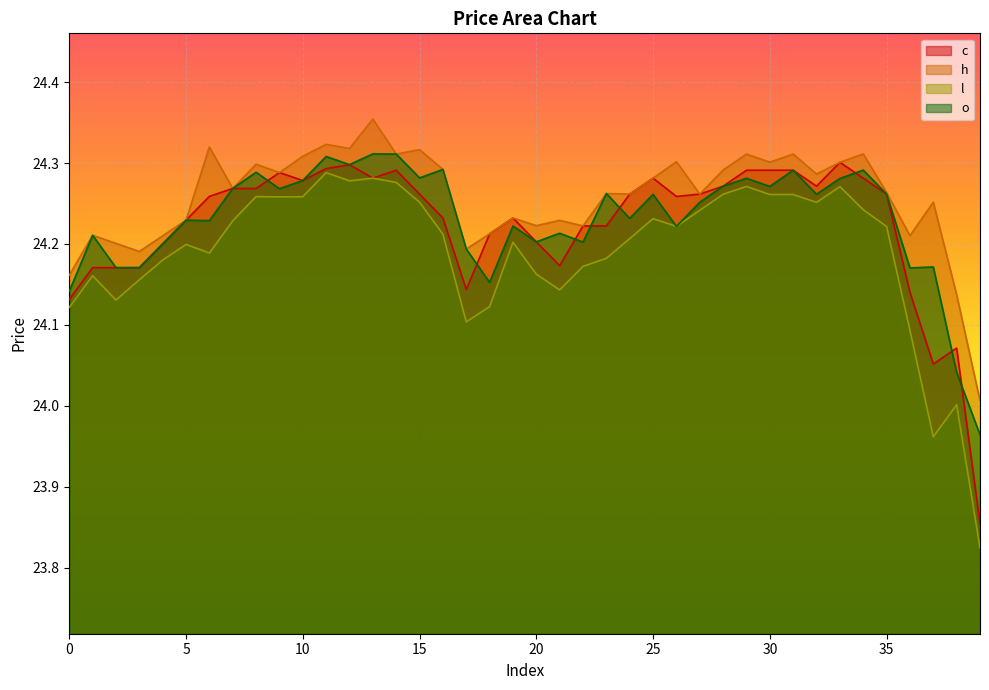

Rank the categories by o value from lowest to highest.

39, 38, 0, 18, 36, 2, 3, 37, 17, 4, 22, 20, 1, 21, 26, 19, 6, 5, 24, 27, 25, 32, 35, 23, 9, 7, 30, 28, 10, 33, 29, 15, 8, 31, 34, 16, 12, 11, 14, 13